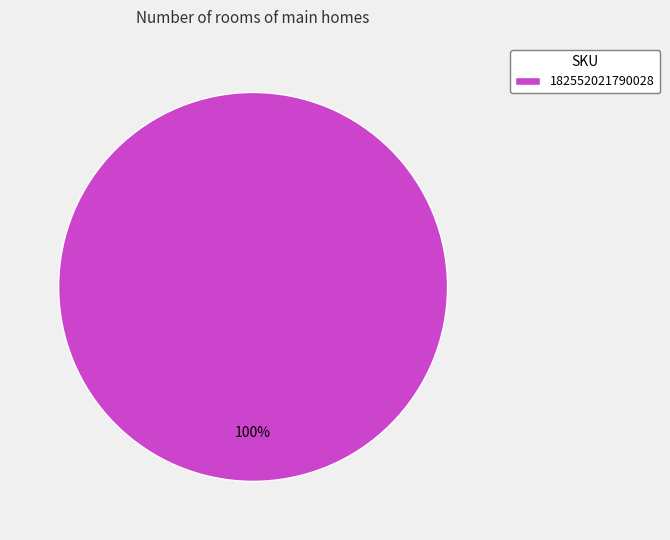

What is the majority slice?

182552021790028